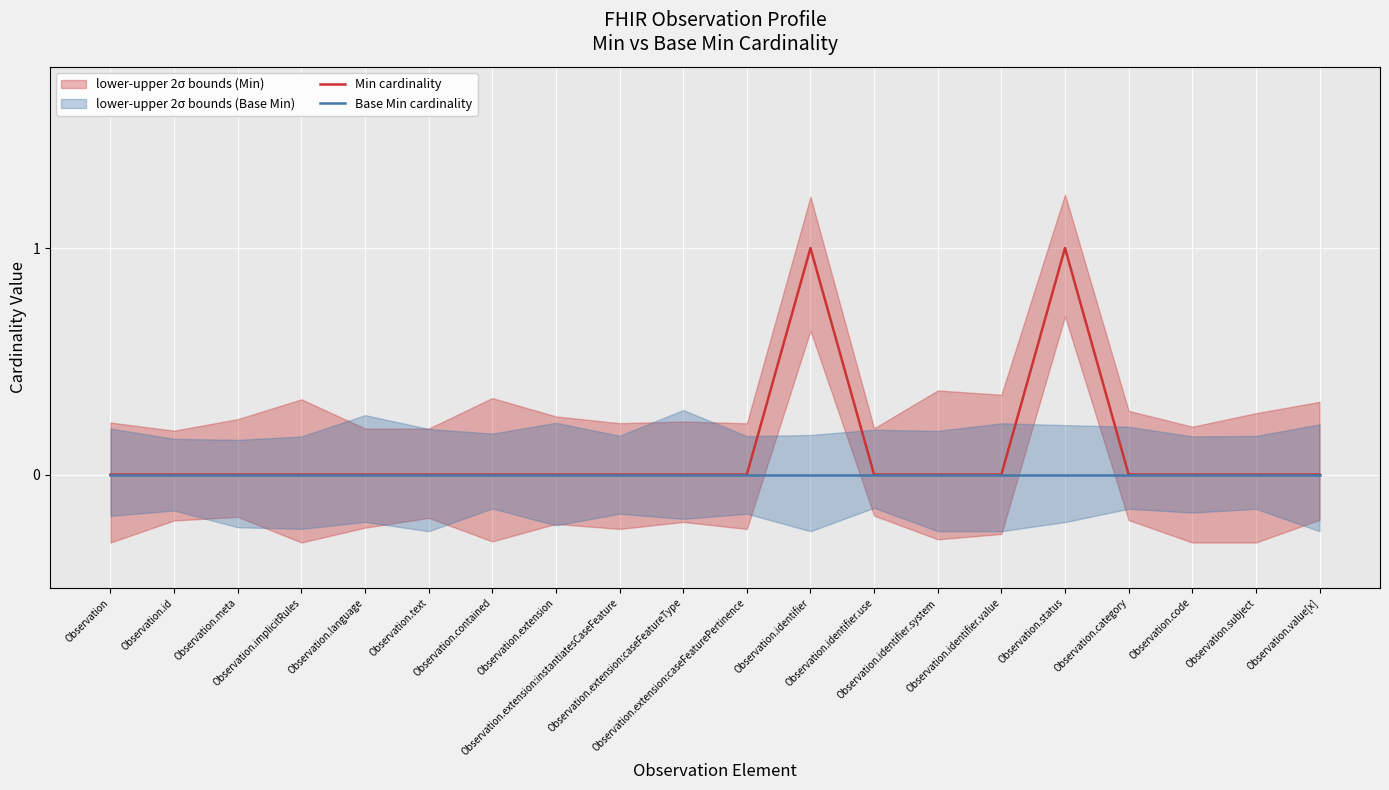

List the series in order of their peak value, highest first.

Min cardinality, Base Min cardinality